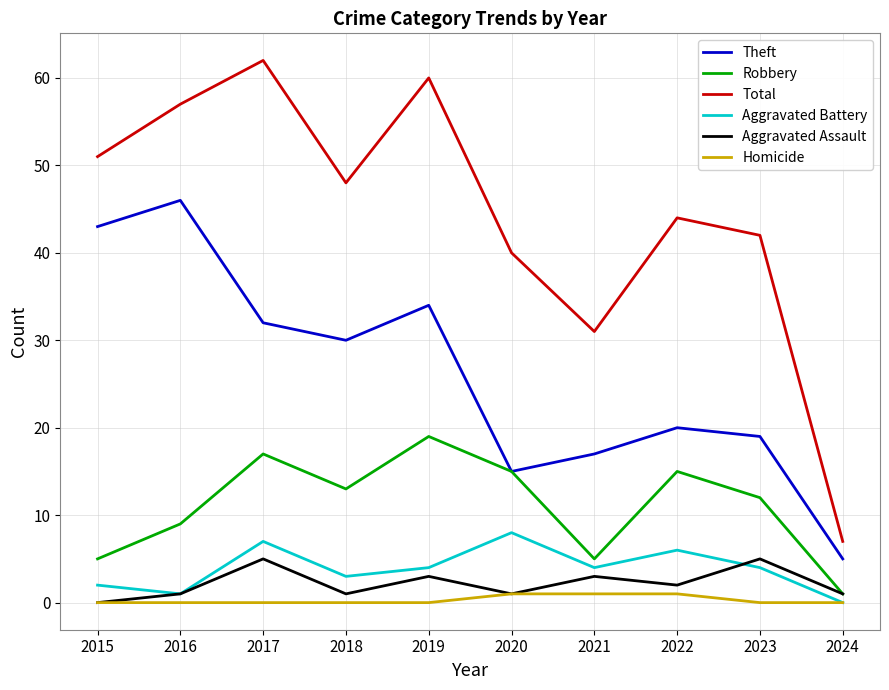

Is it true that Aggravated Battery equals 6 at 2022?

True